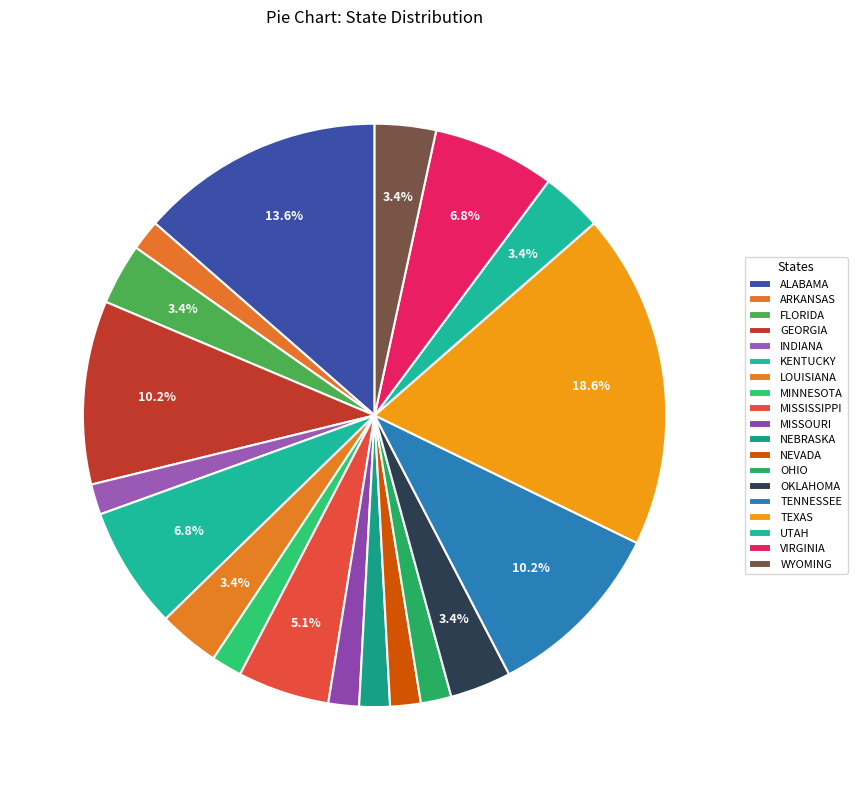

Rank the categories by value from lowest to highest.

ARKANSAS, INDIANA, MINNESOTA, MISSOURI, NEBRASKA, NEVADA, OHIO, FLORIDA, LOUISIANA, OKLAHOMA, UTAH, WYOMING, MISSISSIPPI, KENTUCKY, VIRGINIA, GEORGIA, TENNESSEE, ALABAMA, TEXAS